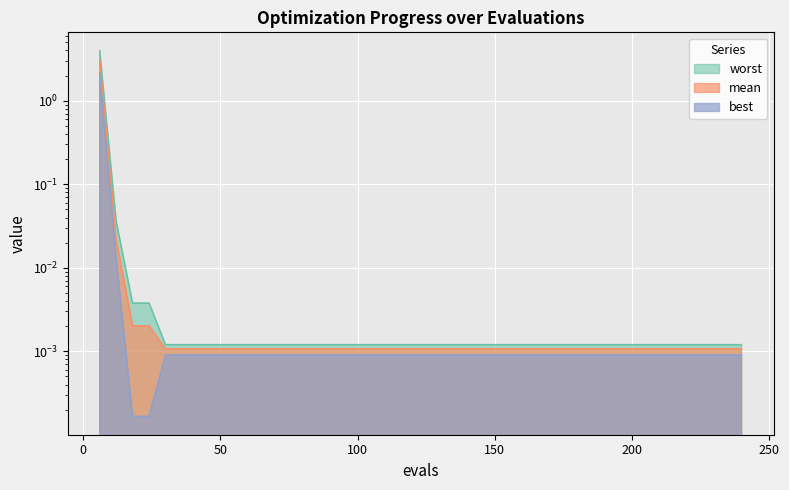

Rank the series at evals from highest to lowest value.

worst, mean, best